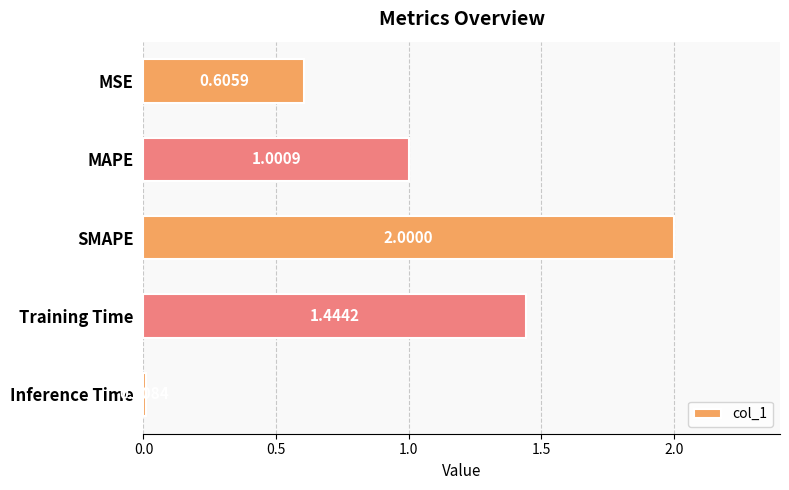

What is the average value?

1.0